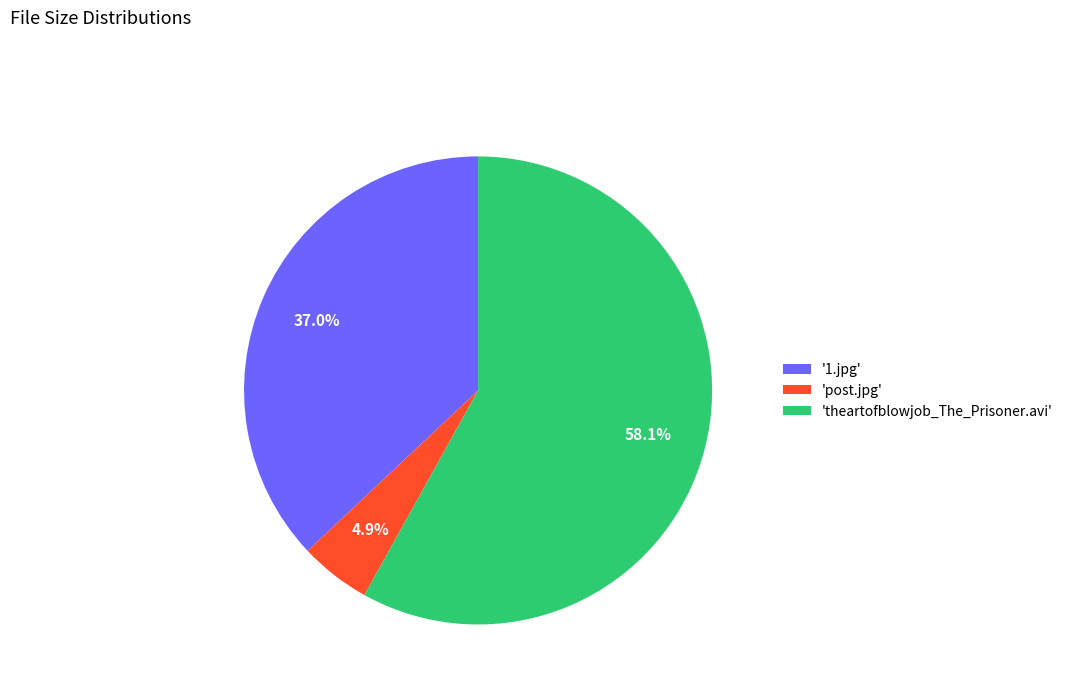

Count the number of slices in the pie.

3